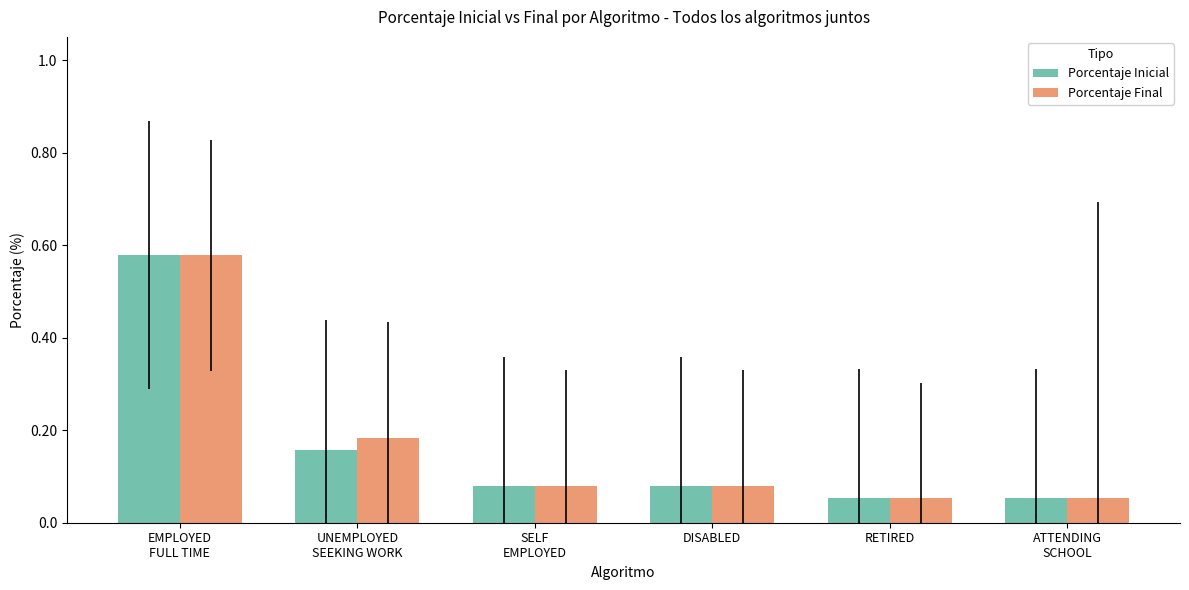

What is the difference between the maximum and minimum values in the Porcentaje Final series?

0.5